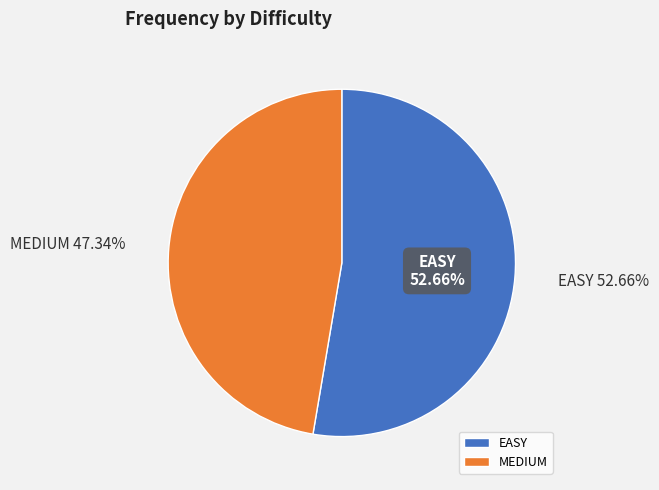

Rank the categories by value from highest to lowest.

EASY, MEDIUM